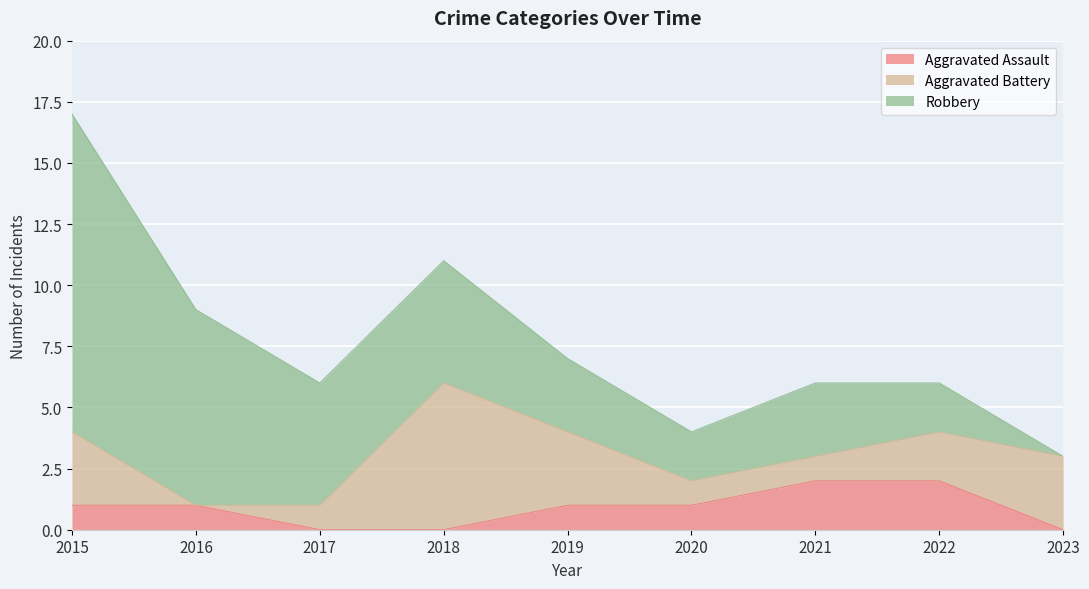

True or false: Aggravated Assault and Robbery intersect in this chart.

False